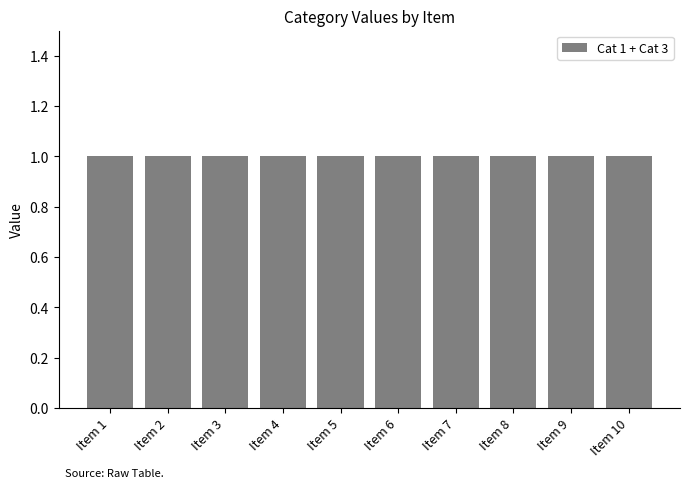

What is the highest value of the Cat 3 series?

1